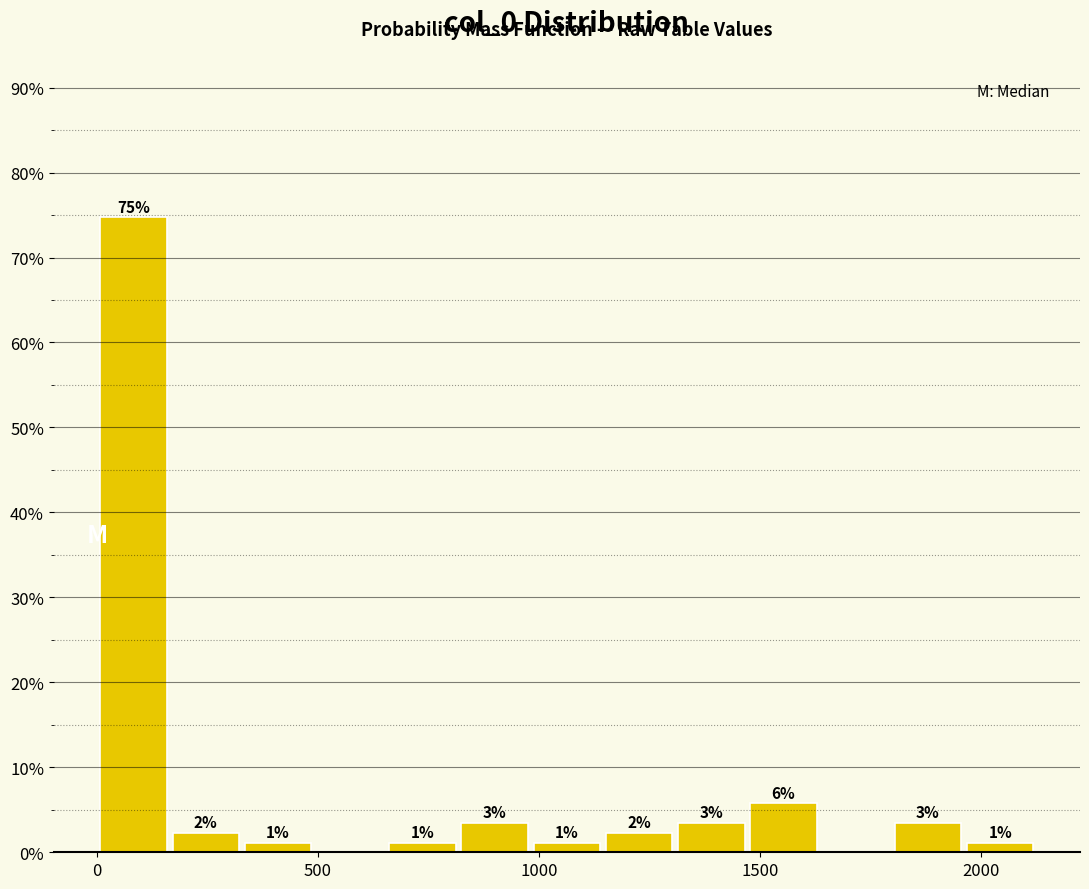

Around what value on the x-axis is the tallest bar? Give the approximate position of its centre, as read against the axis.

100